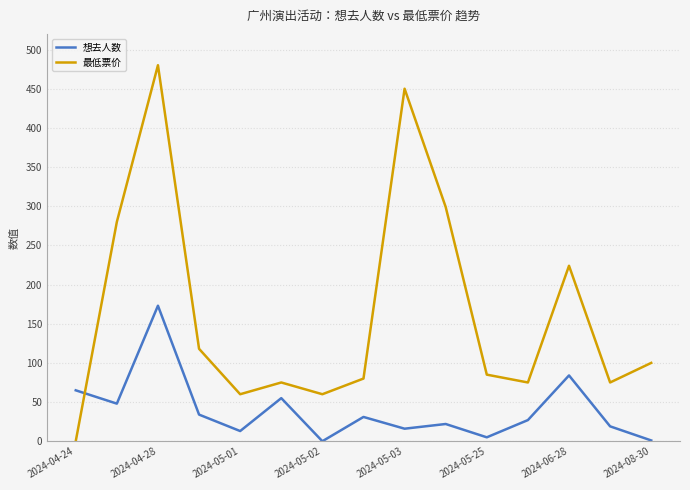

Which series has the largest range (max minus min)?

最低票价